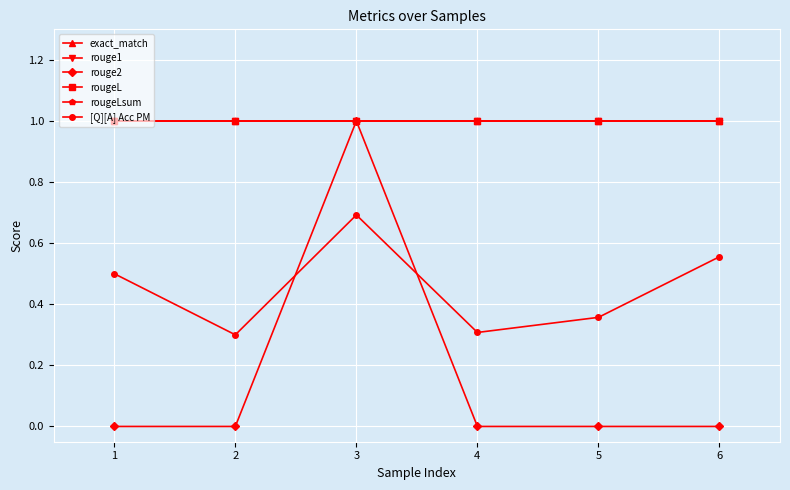

Is this an area chart (filled region under the line)?

No